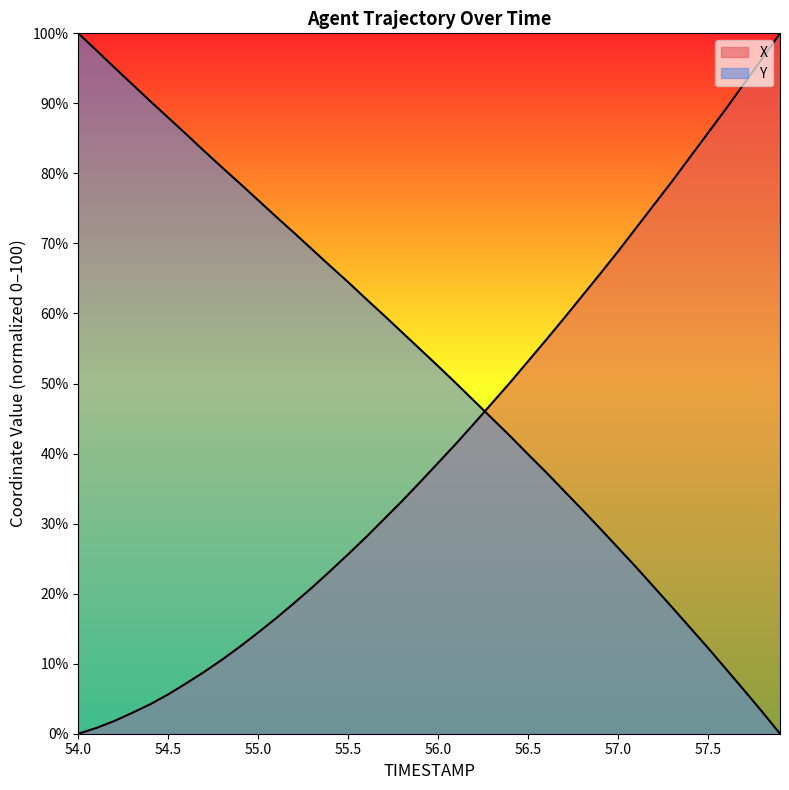

The Y series shows 52.5 at 56.0. True or false?

True